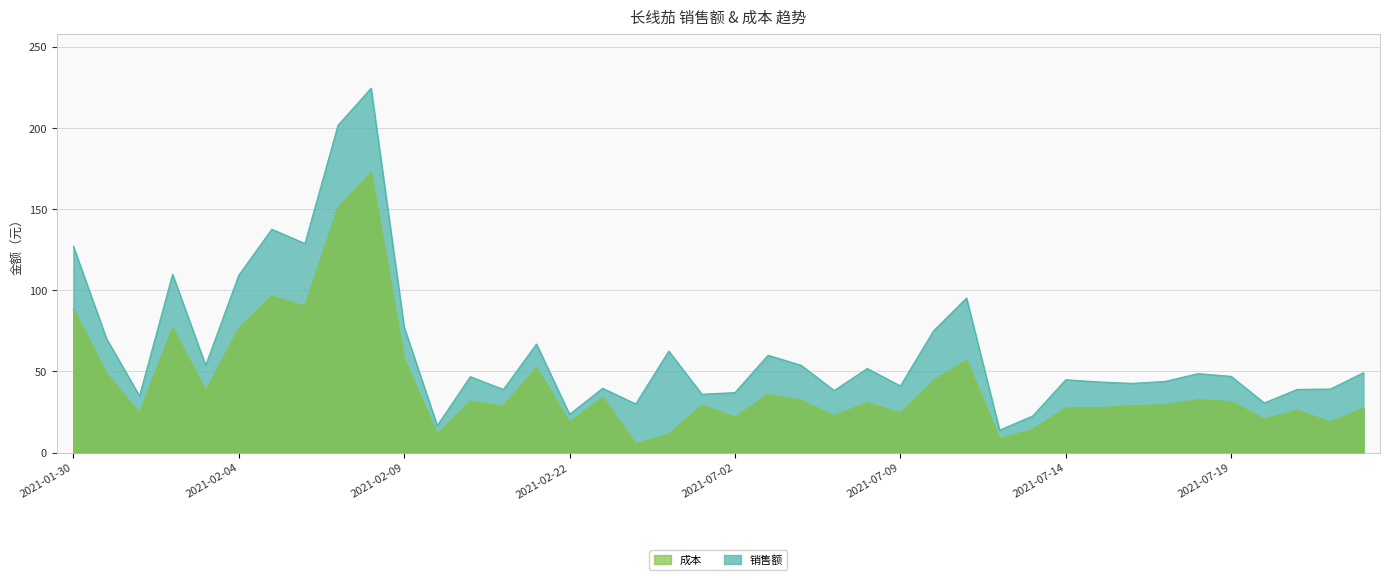

Where is the first local maximum for 成本?

2021-02-02